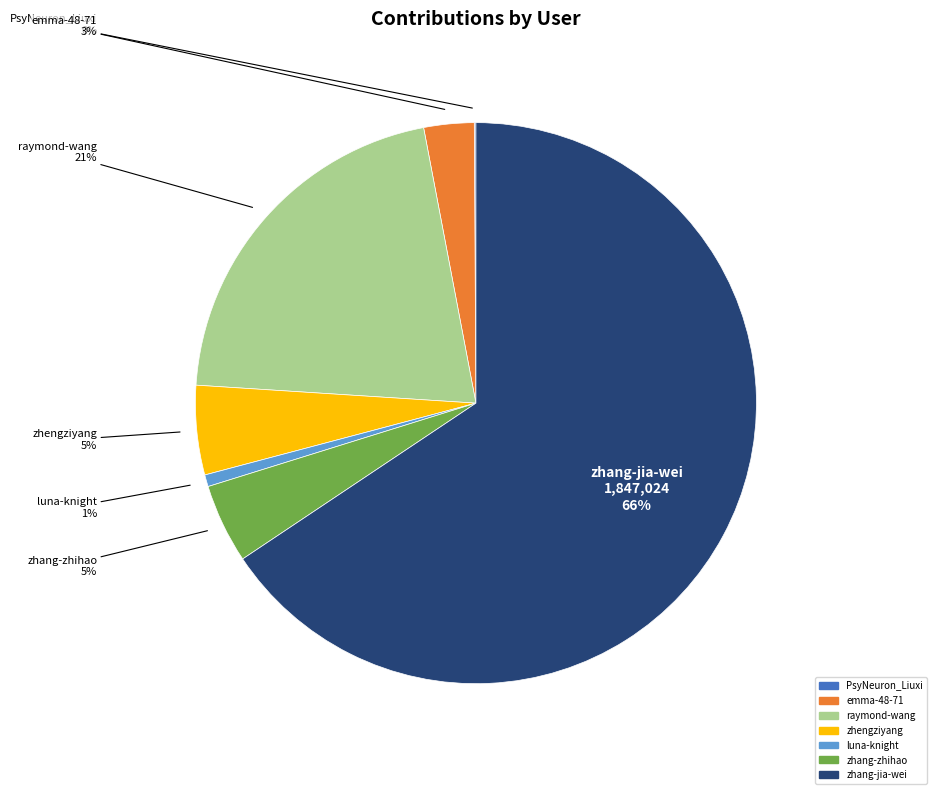

To the nearest percent, what is the combined percentage of zhang-zhihao and zhang-jia-wei?

70%